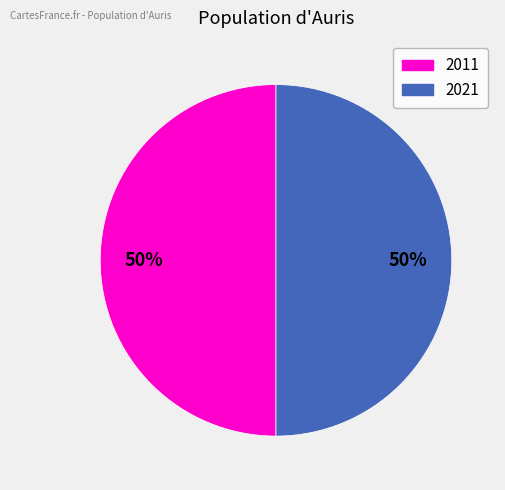

To the nearest percent, what is the average slice percentage?

50%